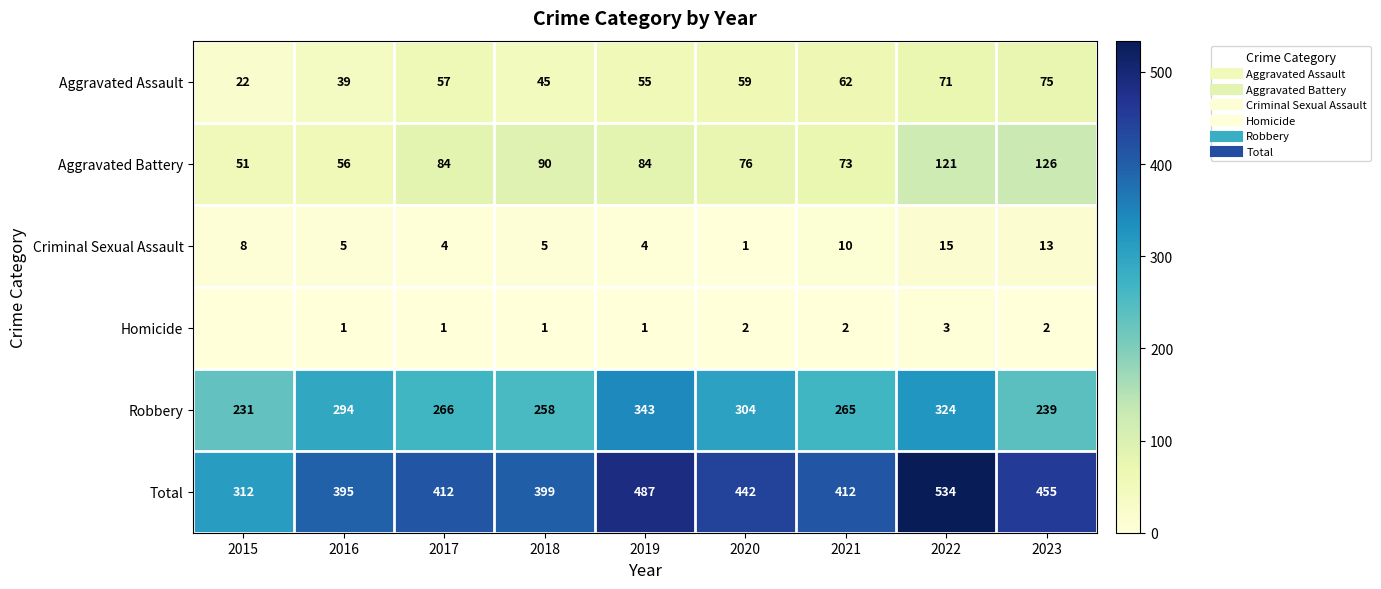

True or false: Aggravated Battery has a value of 56 at 2016.

True